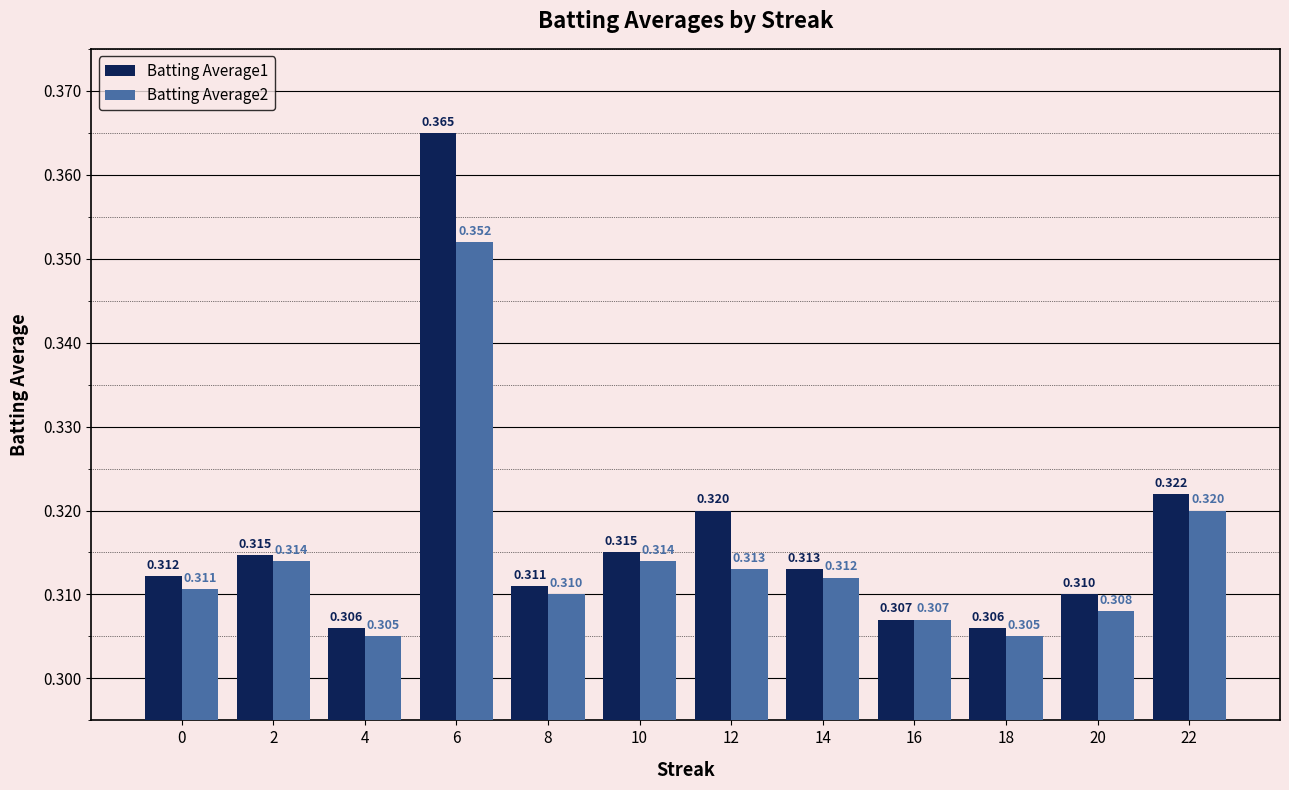

Is the value of Batting Average2 at 6 greater than the value of Batting Average1 at 2?

Yes